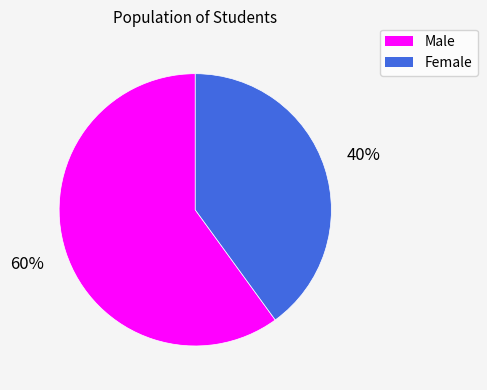

True or false: Male accounts for 60% of the total.

True